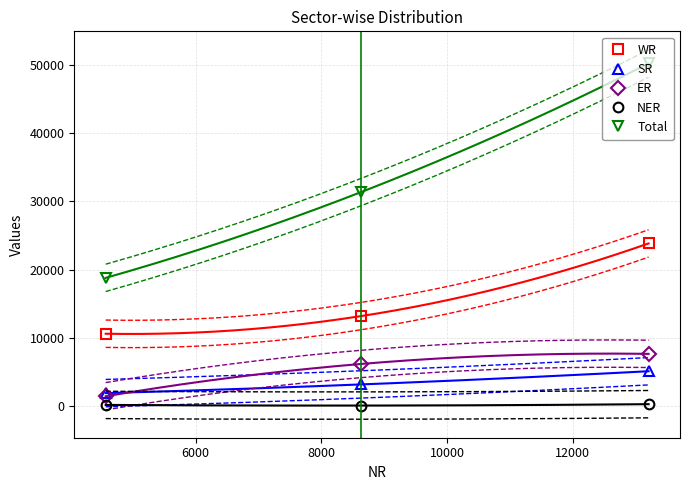

What is the maximum value for SR?

5132